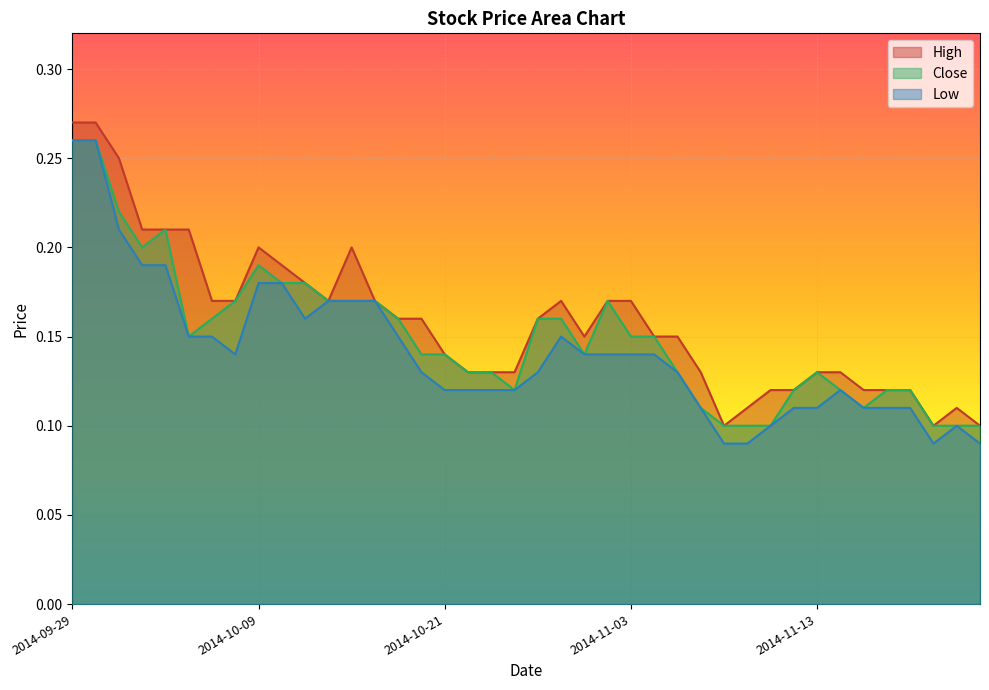

What is the total value across all series at 2014-11-12?

0.3